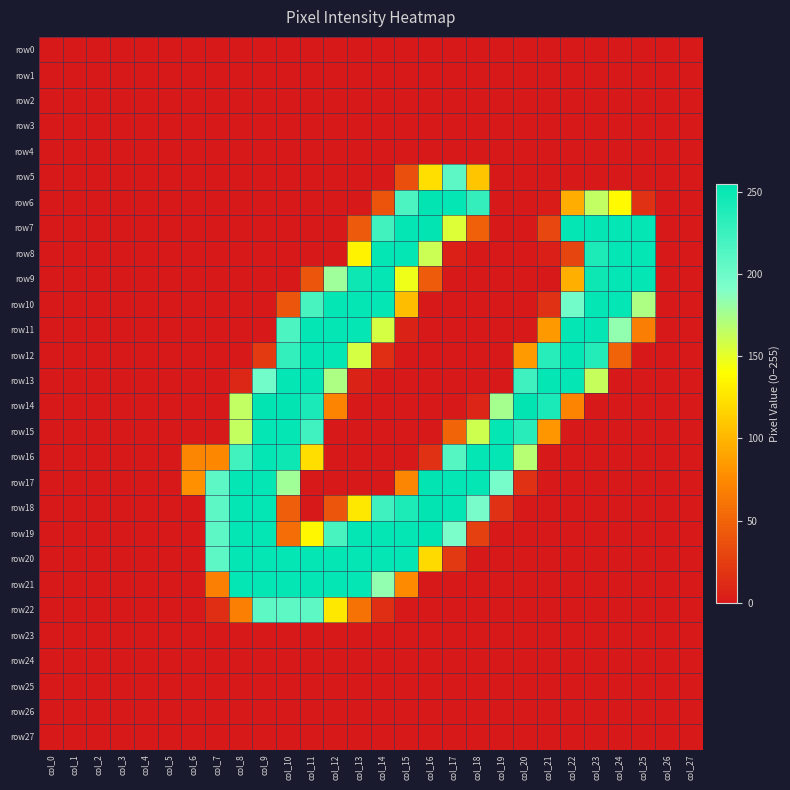

At how many categories does at least one series exceed 43?

20